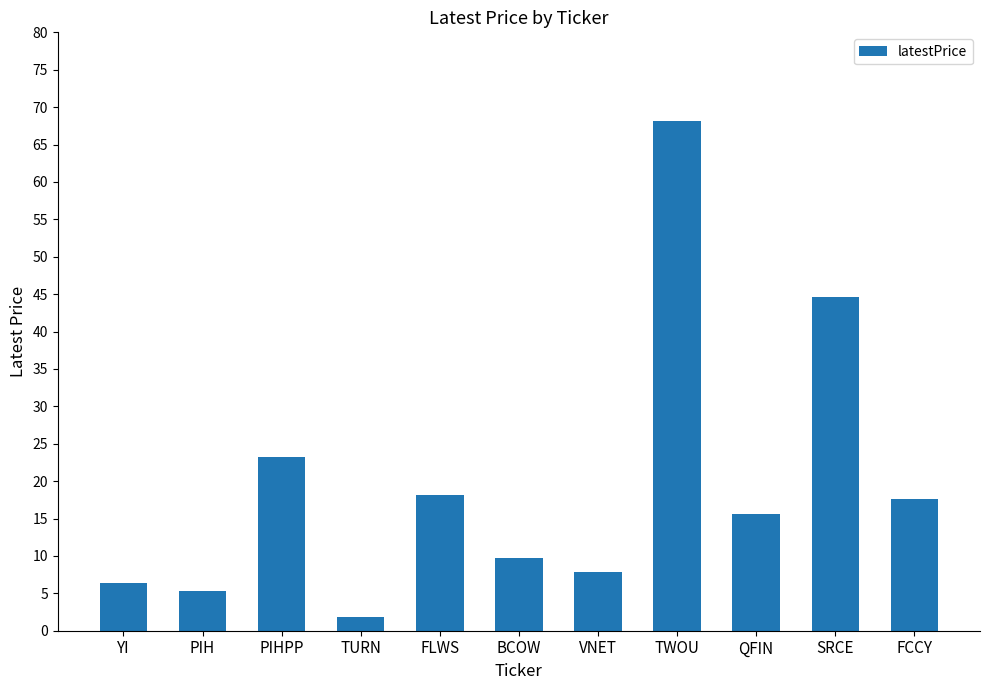

Which has a higher value, BCOW or TURN?

BCOW